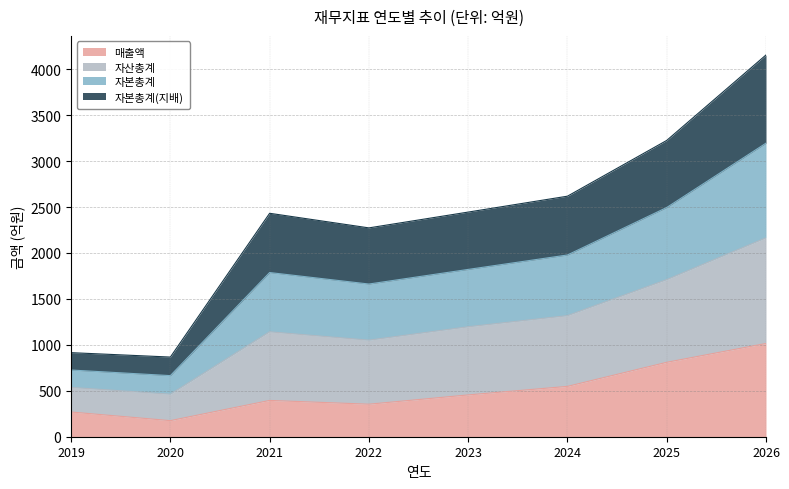

True or false: 자산총계 and 자본총계 intersect in this chart.

False